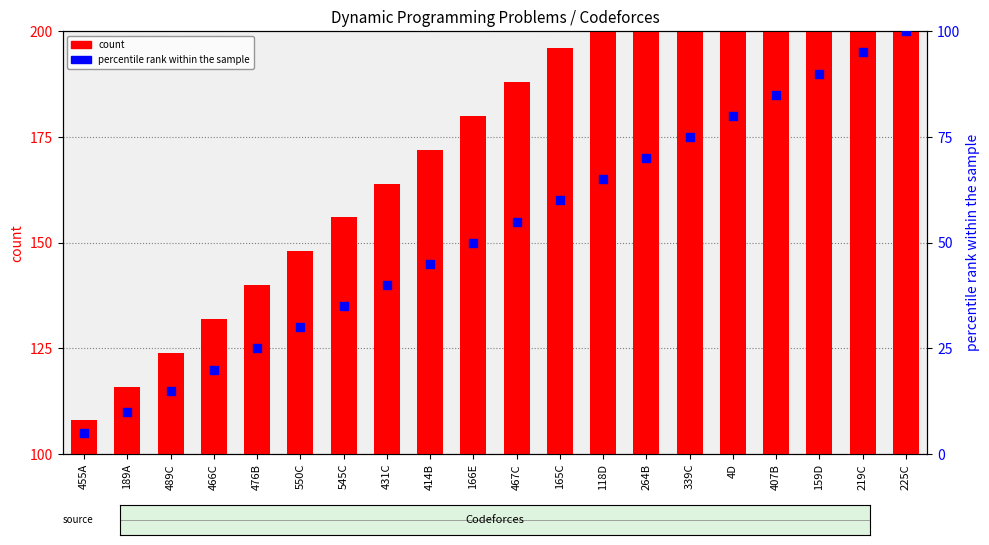

What are all the series names shown in the legend?

count, percentile rank within the sample